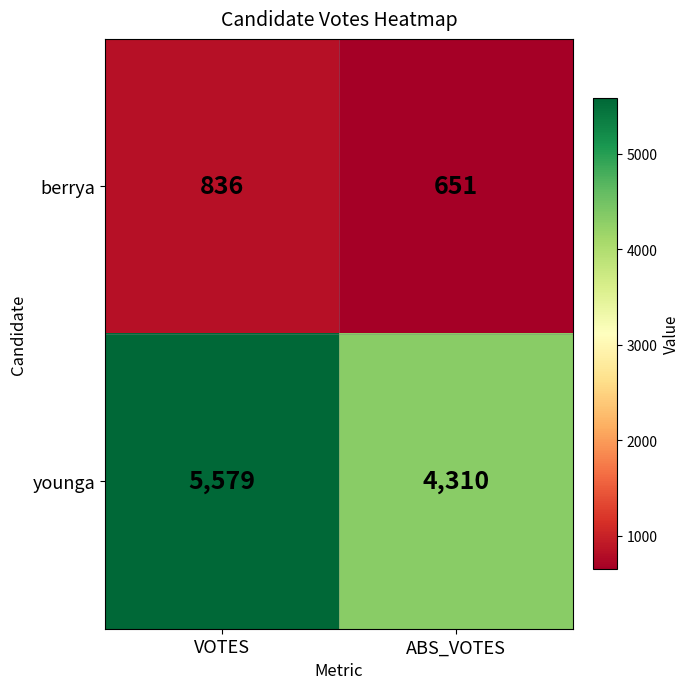

What is the lowest value of the berrya series?

651